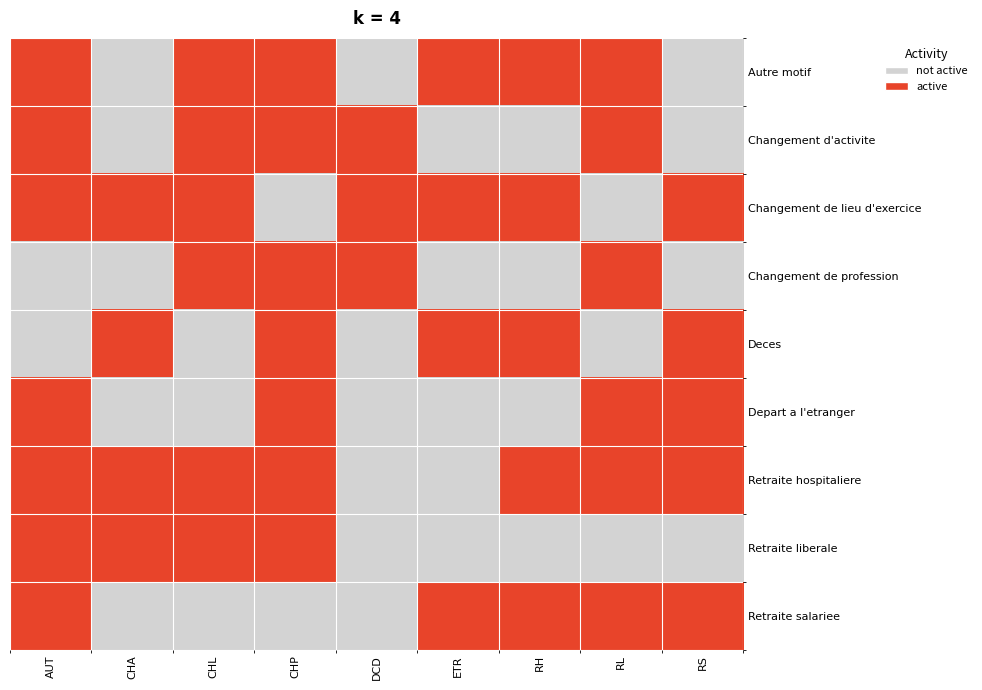

Which series has the largest total across all categories?

Changement de lieu d'exercice